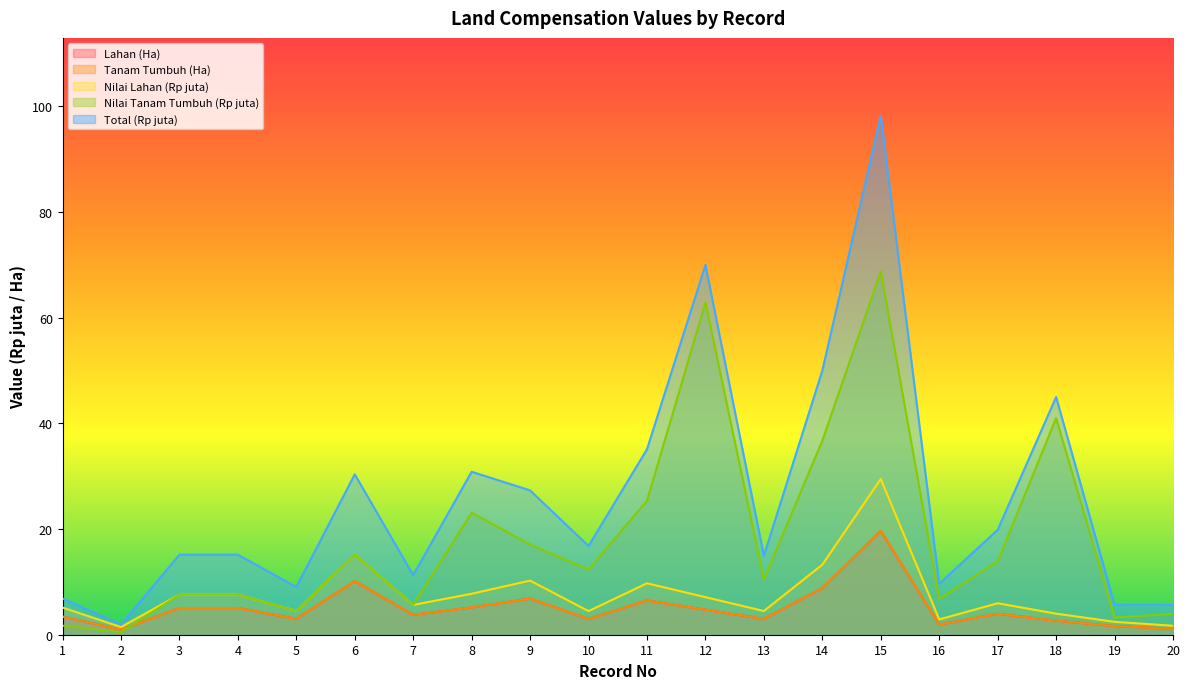

At which category does Total (Rp juta) reach its first local valley?

2